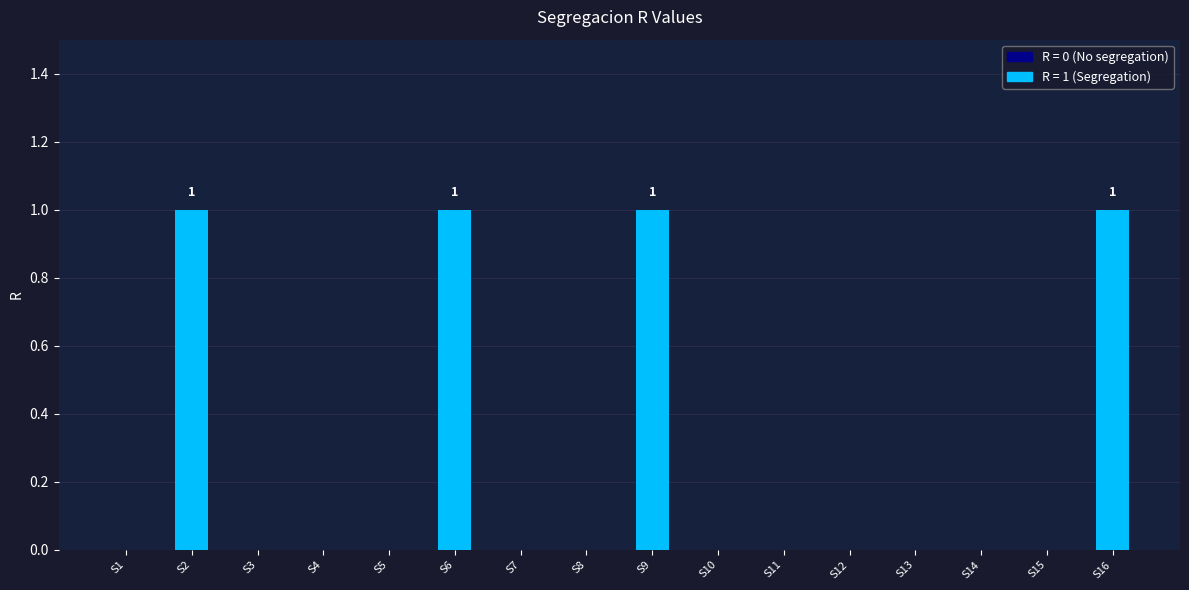

The value at S8 is 1. True or false?

False